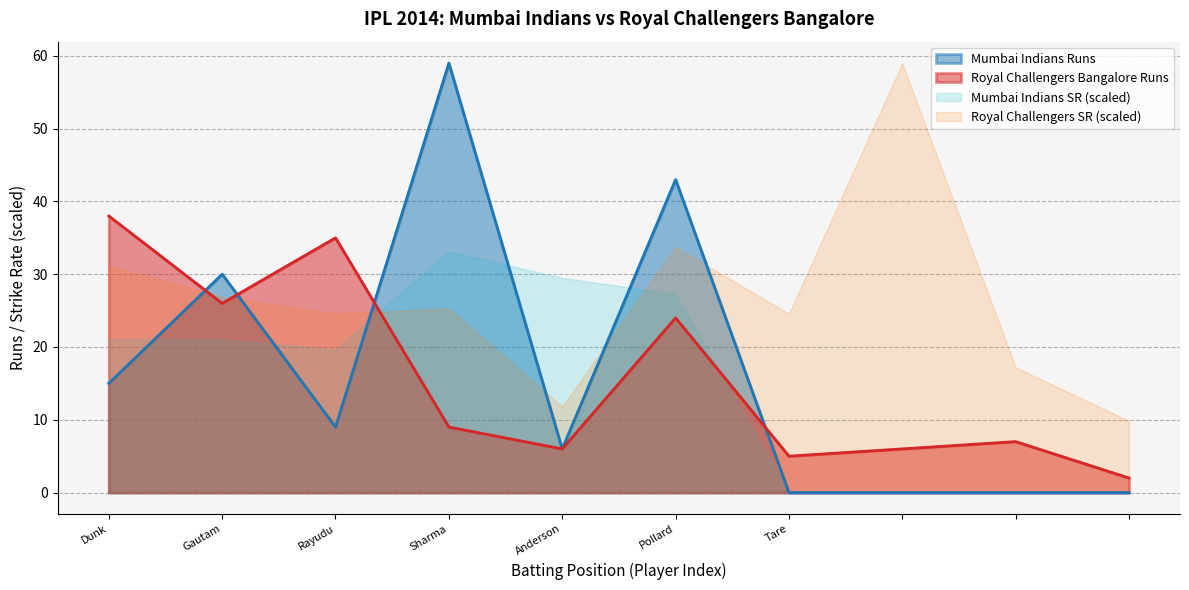

The chart shows a value of 4 at 8. True or false?

False